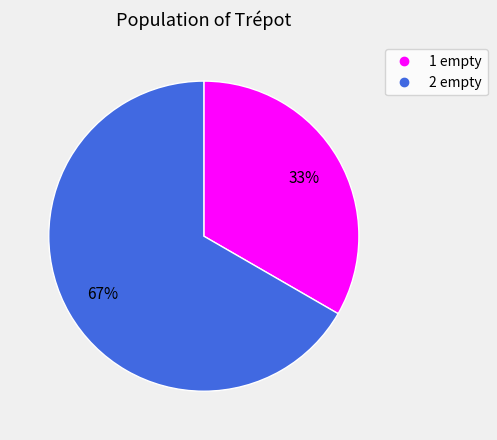

To the nearest percent, what is the combined percentage of 1 empty and 2 empty?

100%